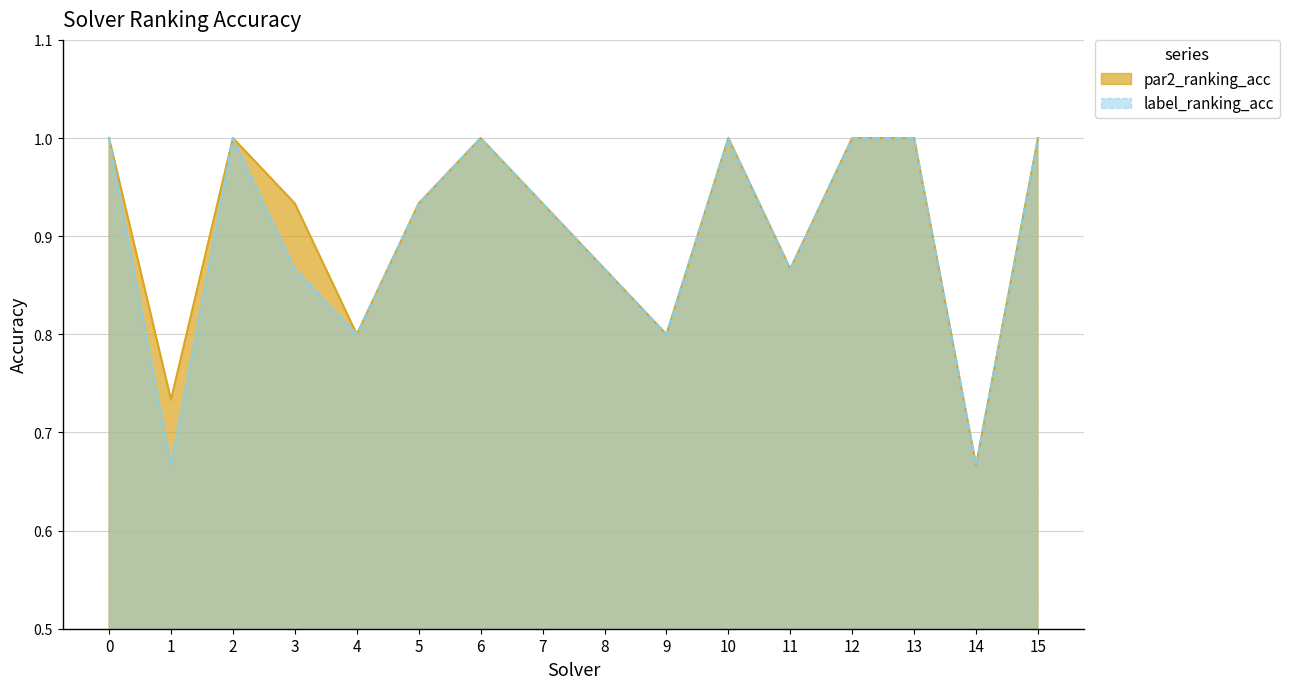

Is the value of label_ranking_acc at 2 greater than the value of par2_ranking_acc at 3?

Yes